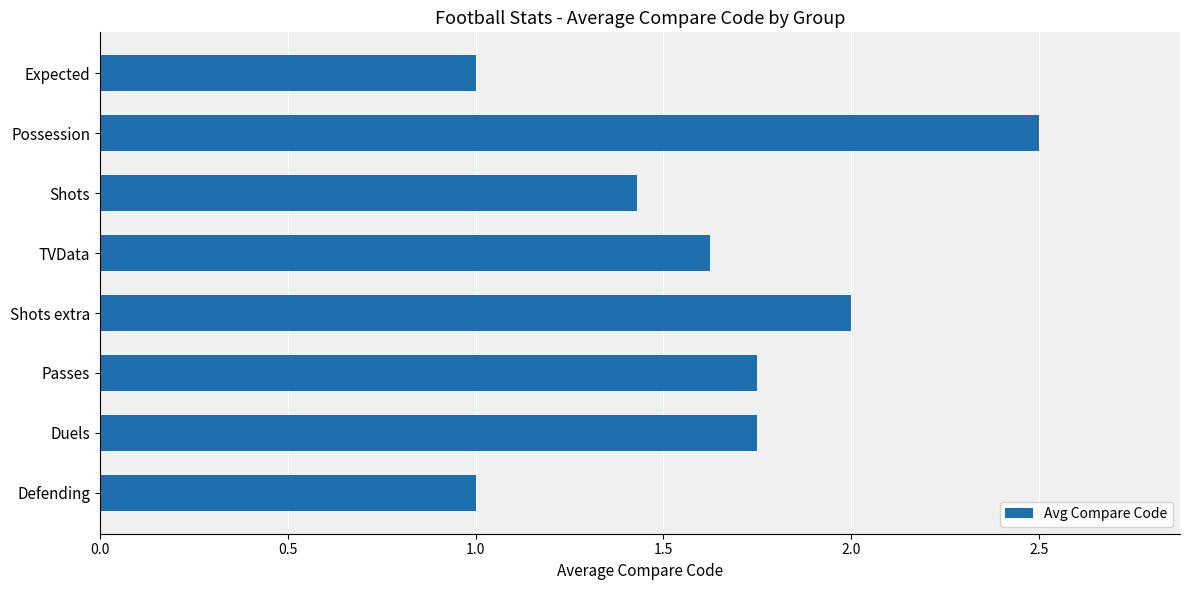

The value at Possession is 4.1. True or false?

False